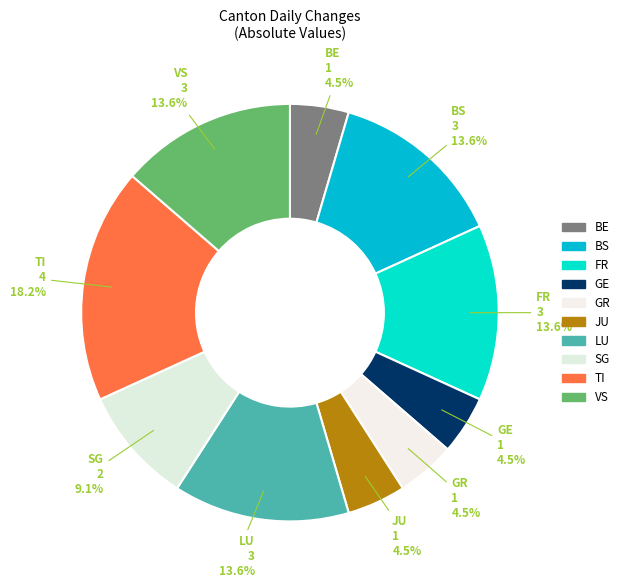

Is there a majority slice in this chart?

No